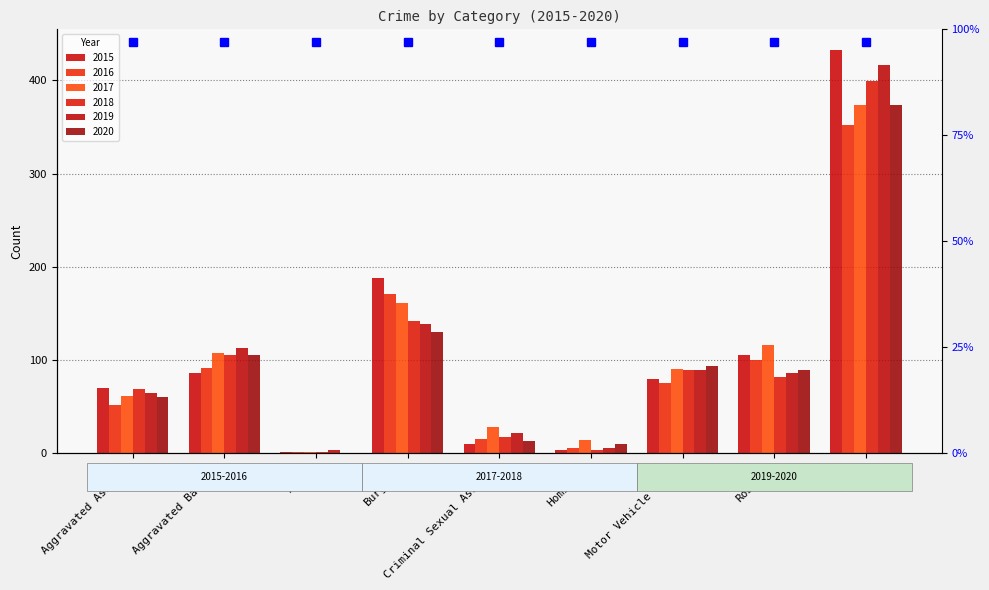

Reading left to right, transcribe all the data shown in this chart.

2015: Aggravated Assault=70	Aggravated Battery=86	Arson=1	Burglary=188	Criminal Sexual Assault=10	Homicide=4	Motor Vehicle Theft=80	Robbery=106	Theft=433
2016: Aggravated Assault=52	Aggravated Battery=92	Arson=1	Burglary=171	Criminal Sexual Assault=15	Homicide=6	Motor Vehicle Theft=76	Robbery=100	Theft=352
2017: Aggravated Assault=62	Aggravated Battery=108	Arson=1	Burglary=161	Criminal Sexual Assault=28	Homicide=14	Motor Vehicle Theft=91	Robbery=116	Theft=374
2018: Aggravated Assault=69	Aggravated Battery=105	Arson=2	Burglary=142	Criminal Sexual Assault=18	Homicide=4	Motor Vehicle Theft=89	Robbery=82	Theft=399
2019: Aggravated Assault=65	Aggravated Battery=113	Arson=4	Burglary=139	Criminal Sexual Assault=22	Homicide=6	Motor Vehicle Theft=89	Robbery=86	Theft=416
2020: Aggravated Assault=61	Aggravated Battery=106	Arson=0	Burglary=130	Criminal Sexual Assault=13	Homicide=10	Motor Vehicle Theft=94	Robbery=89	Theft=373